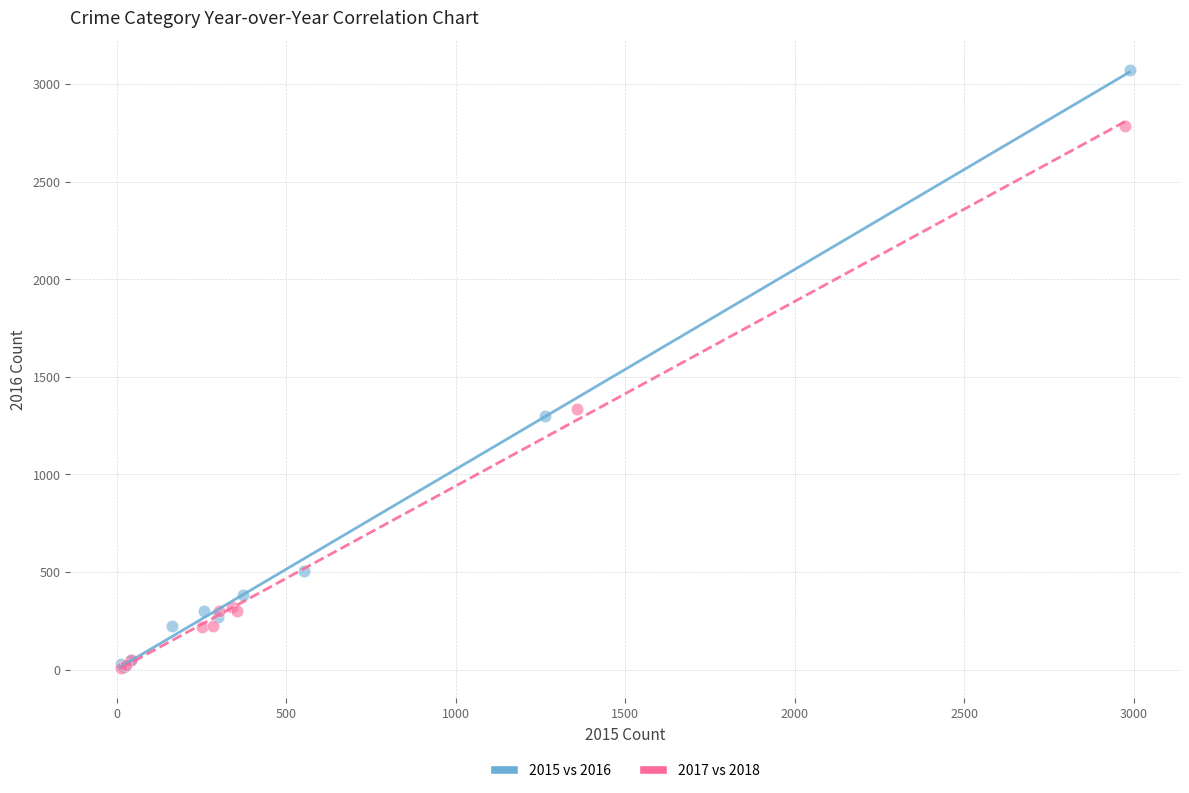

Which series contains the highest Y value?

2015 vs 2016